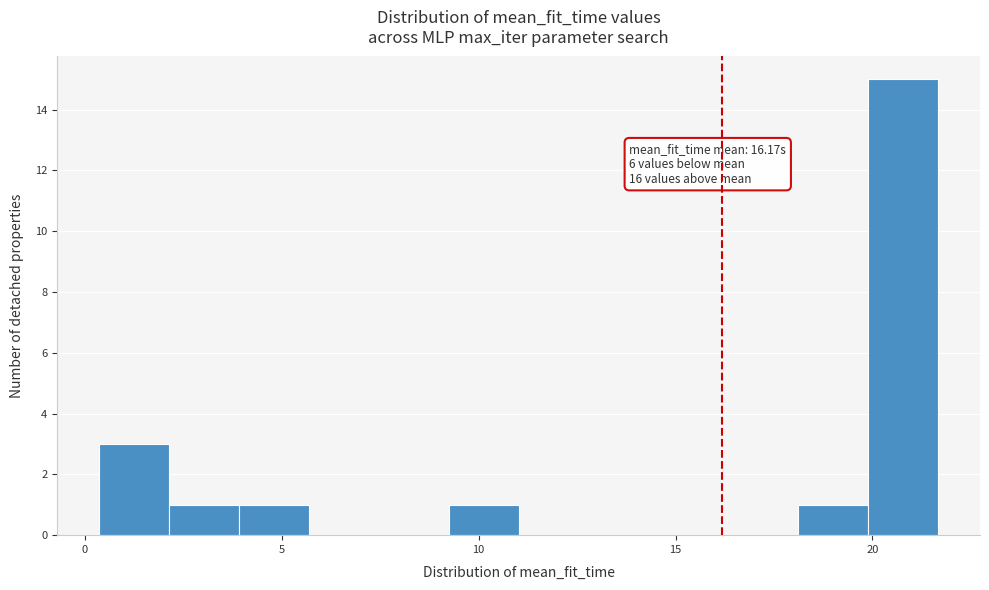

Around what value on the x-axis is the tallest bar? Give the approximate position of its centre, as read against the axis.

21.0